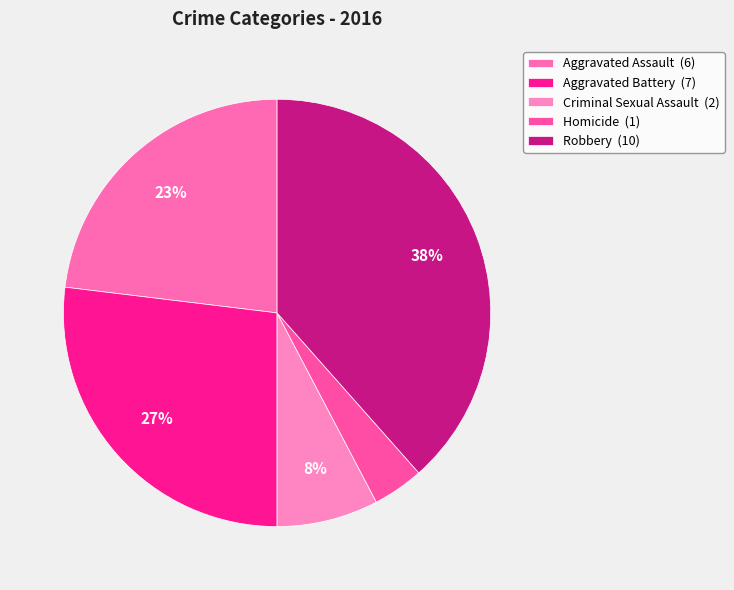

To the nearest percent, what portion does Aggravated Assault represent?

23%